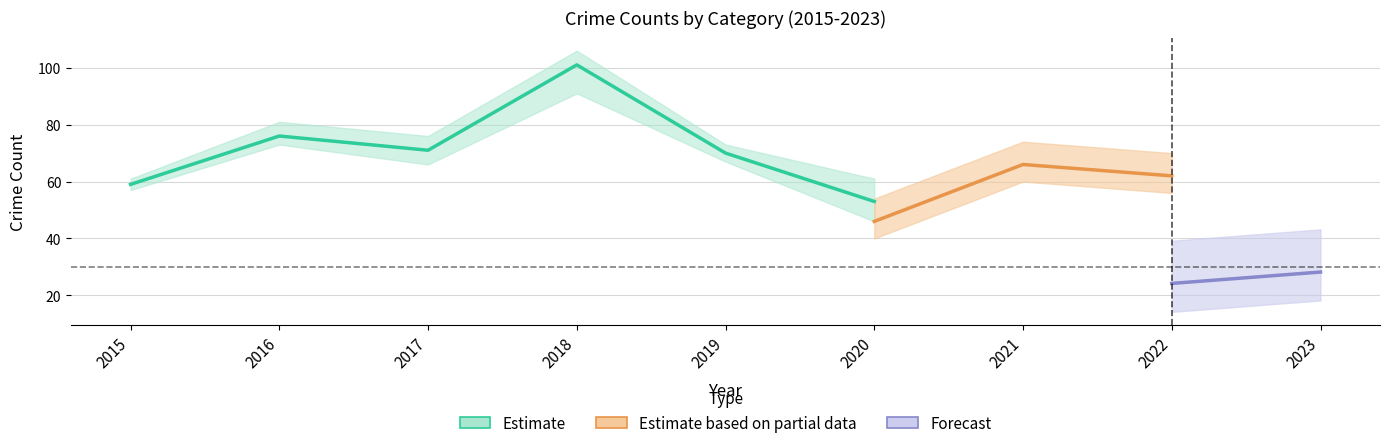

In Aggravated Assault, how many points are higher than both neighbors (excluding endpoints)?

2